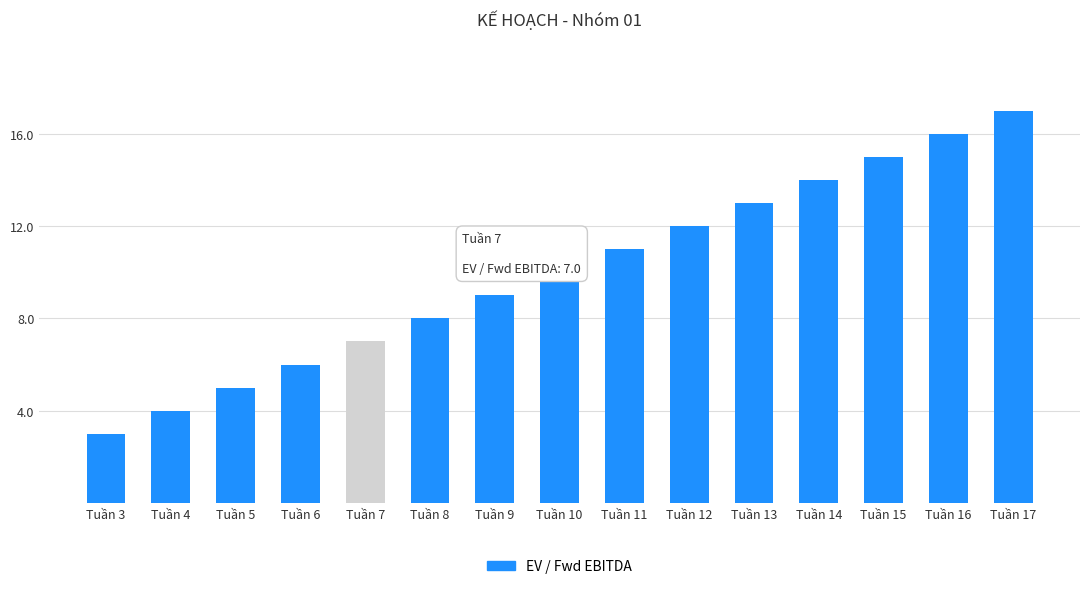

List the labels in order of value, smallest first.

Tuần 3, Tuần 4, Tuần 5, Tuần 6, Tuần 7, Tuần 8, Tuần 9, Tuần 10, Tuần 11, Tuần 12, Tuần 13, Tuần 14, Tuần 15, Tuần 16, Tuần 17